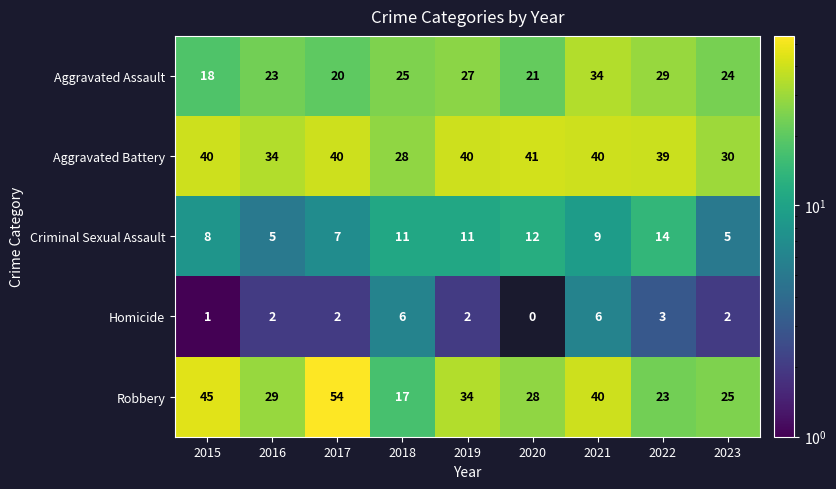

At which label does Aggravated Assault first exceed 24?

2018